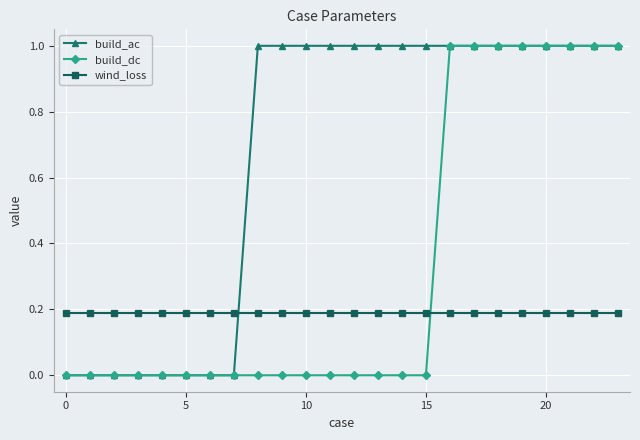

List the series in order of their overall mean, highest first.

build_ac, build_dc, wind_loss